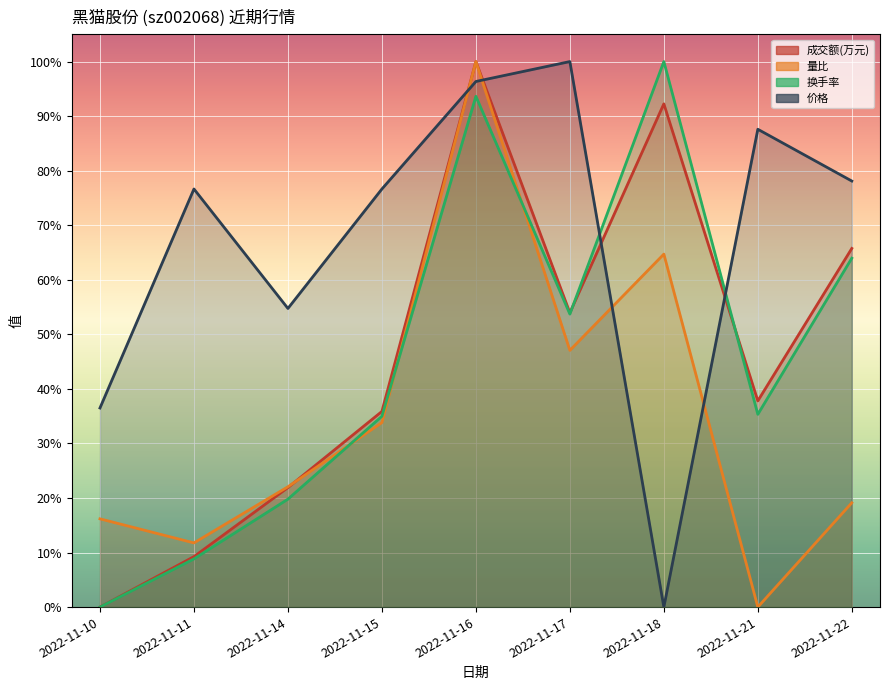

The 价格 series shows 0.5 at 2022-11-17. True or false?

False